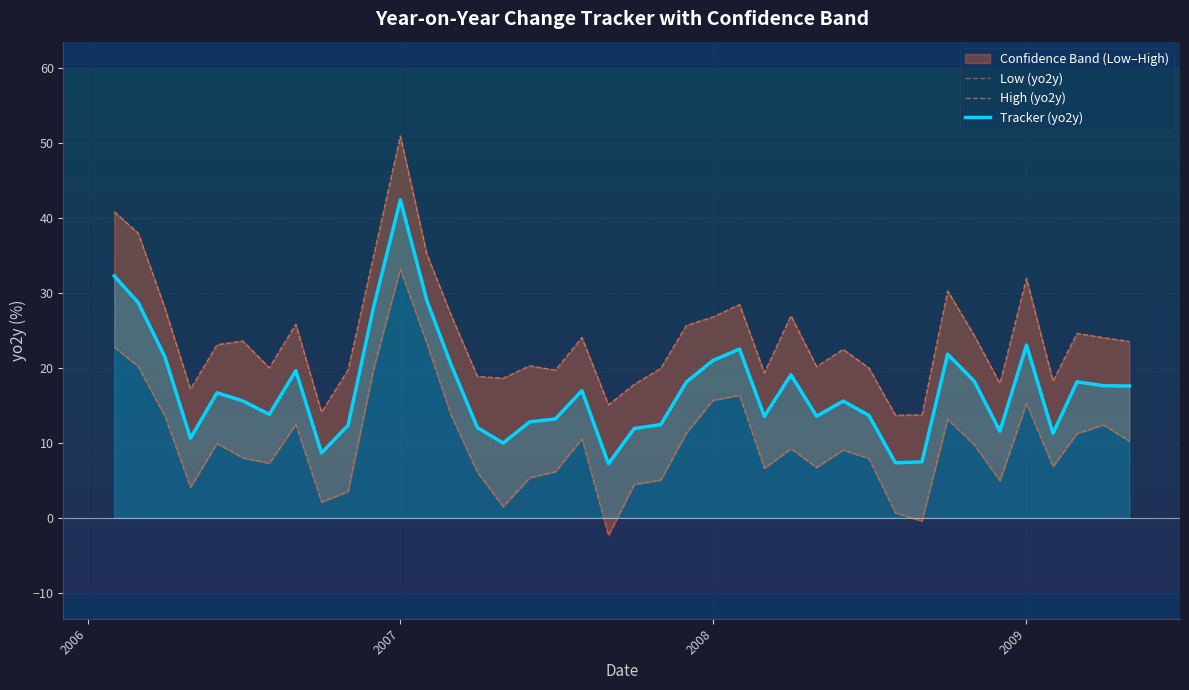

The value of Tracker (yo2y) at 2009 is 23.0. True or false?

True